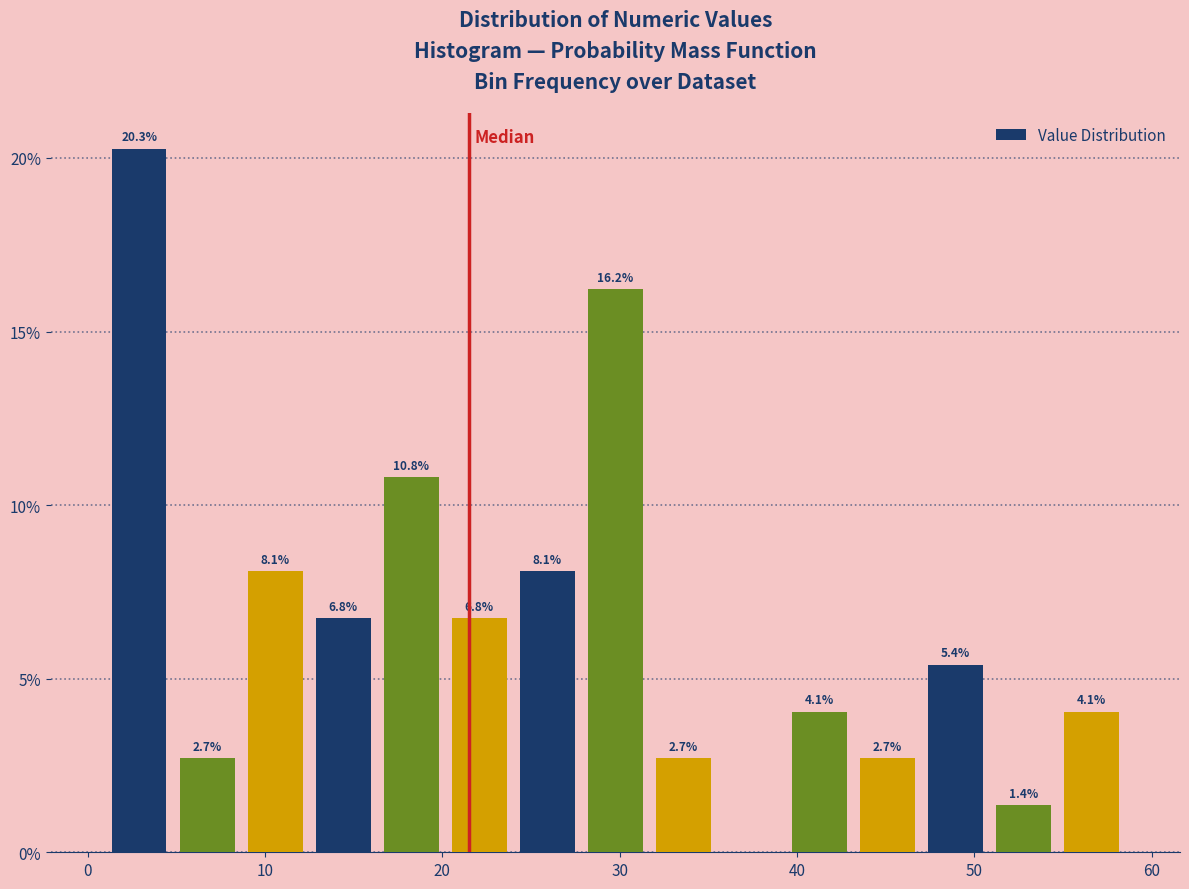

Around what value on the x-axis is the tallest bar? Give the approximate position of its centre, as read against the axis.

3